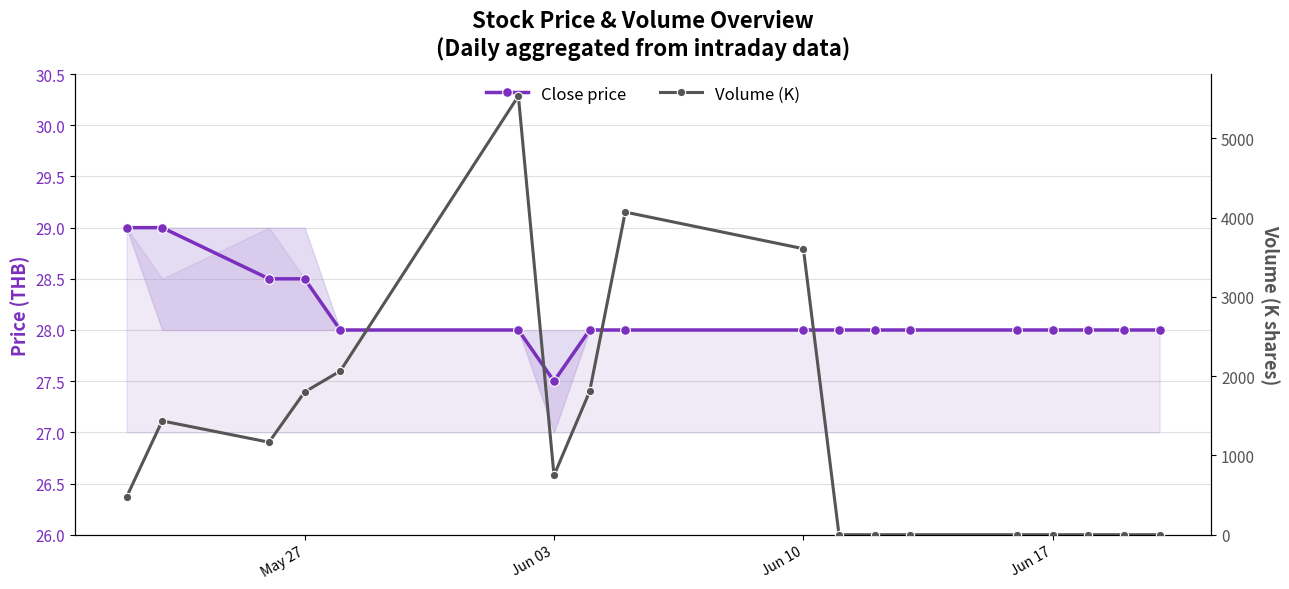

What is the greatest value displayed?

5533.3